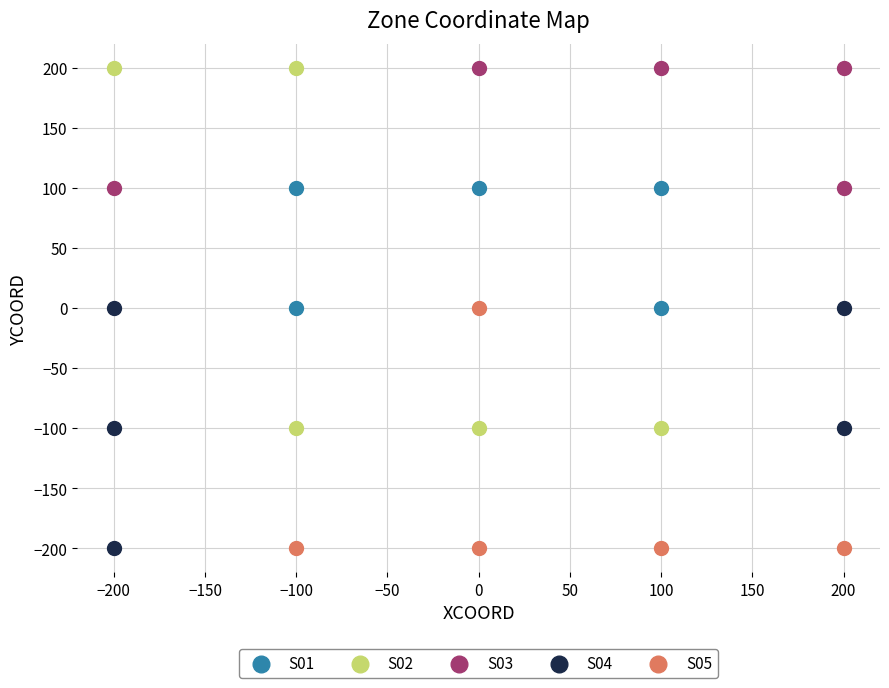

What are all the series names shown in the legend?

S01, S02, S03, S04, S05